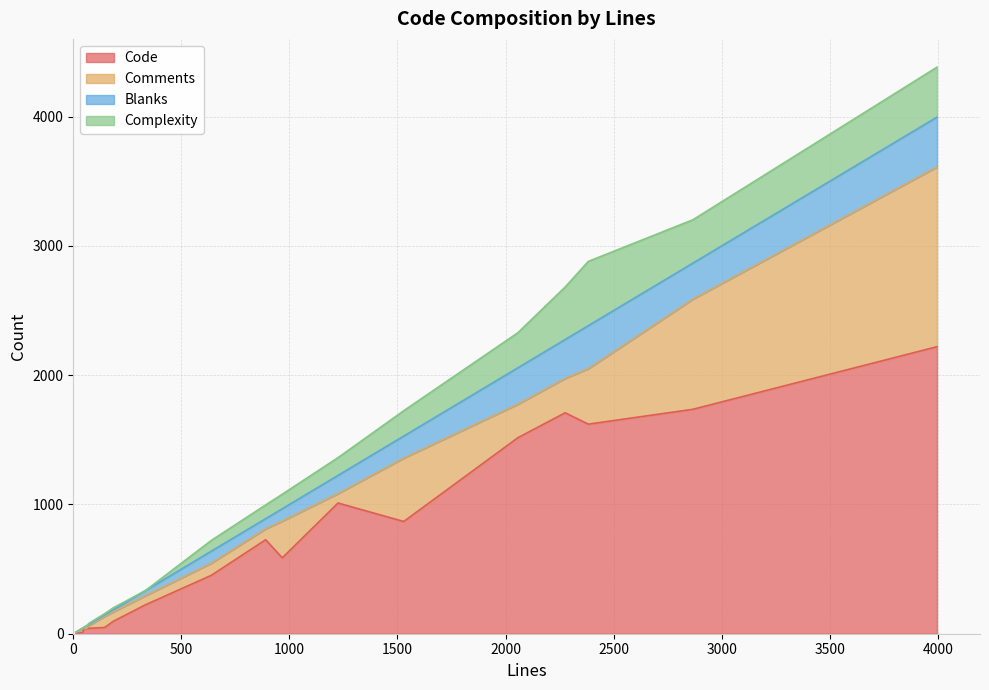

Reading left to right, list all the values displayed in this chart.

Code: 27=5	44=11	73=42	1225=1011	333=223	145=48	967=587	3996=2220	184=95	1529=868	2867=1736	890=727	2057=1516	639=452	2383=1621	2276=1709	61=38	57=36	52=49	12=7
Comments: 27=20	44=26	73=22	1225=73	333=70	145=86	967=284	3996=1390	184=73	1529=490	2867=852	890=84	2057=259	639=94	2383=429	2276=266	61=3	57=3	52=1	12=3
Blanks: 27=2	44=7	73=9	1225=141	333=40	145=11	967=96	3996=386	184=16	1529=171	2867=279	890=79	2057=282	639=93	2383=333	2276=301	61=20	57=18	52=2	12=2
Complexity: 27=0	44=0	73=8	1225=137	333=0	145=10	967=112	3996=386	184=15	1529=196	2867=335	890=106	2057=271	639=83	2383=497	2276=406	61=0	57=0	52=1	12=0